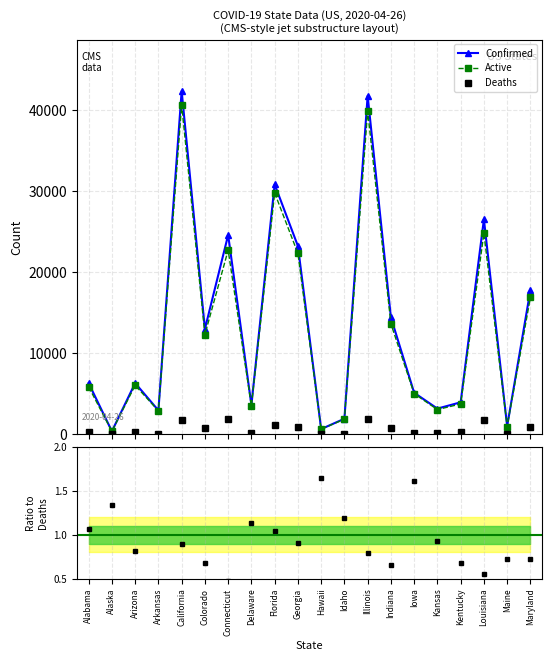

Does the chart have visible grid lines?

Yes